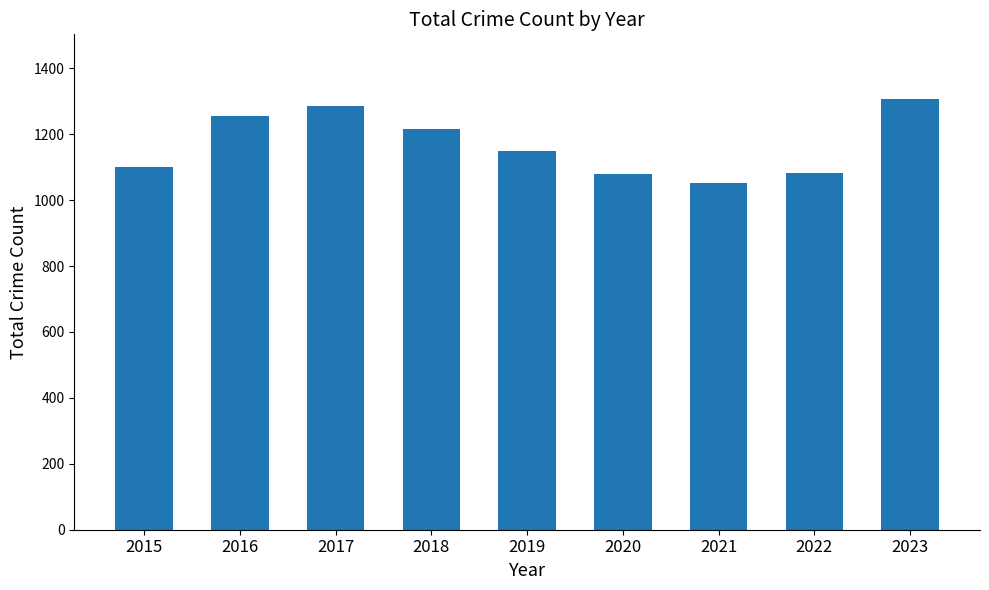

What is the value of the 2nd bar from the left?

1255